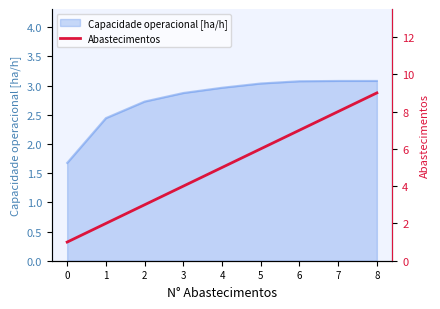

List the labels in order of value, smallest first.

0, 1, 2, 3, 4, 5, 6, 7, 8